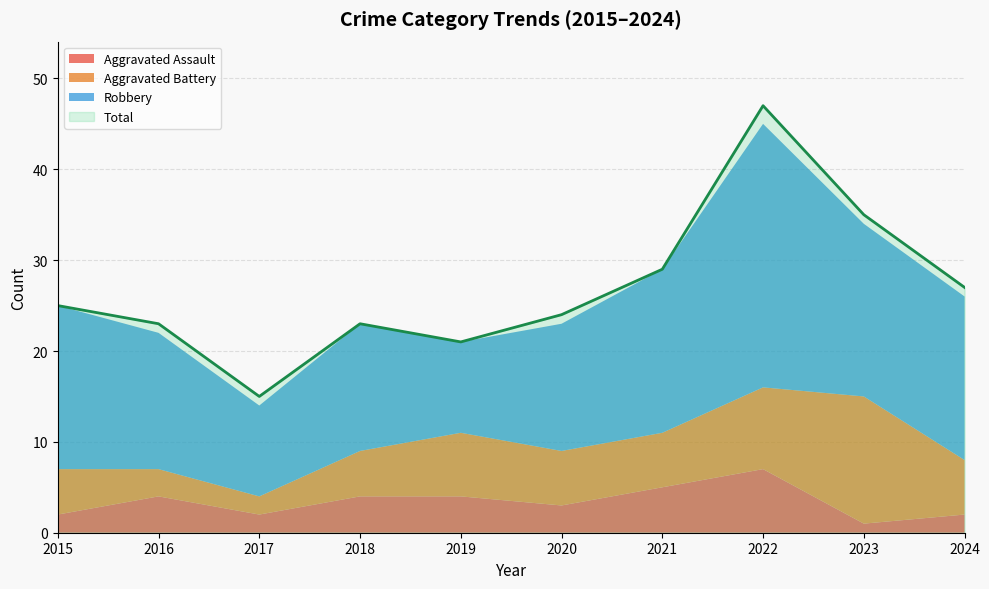

Is the value of Robbery at 2023 greater than the value of Total at 2020?

No